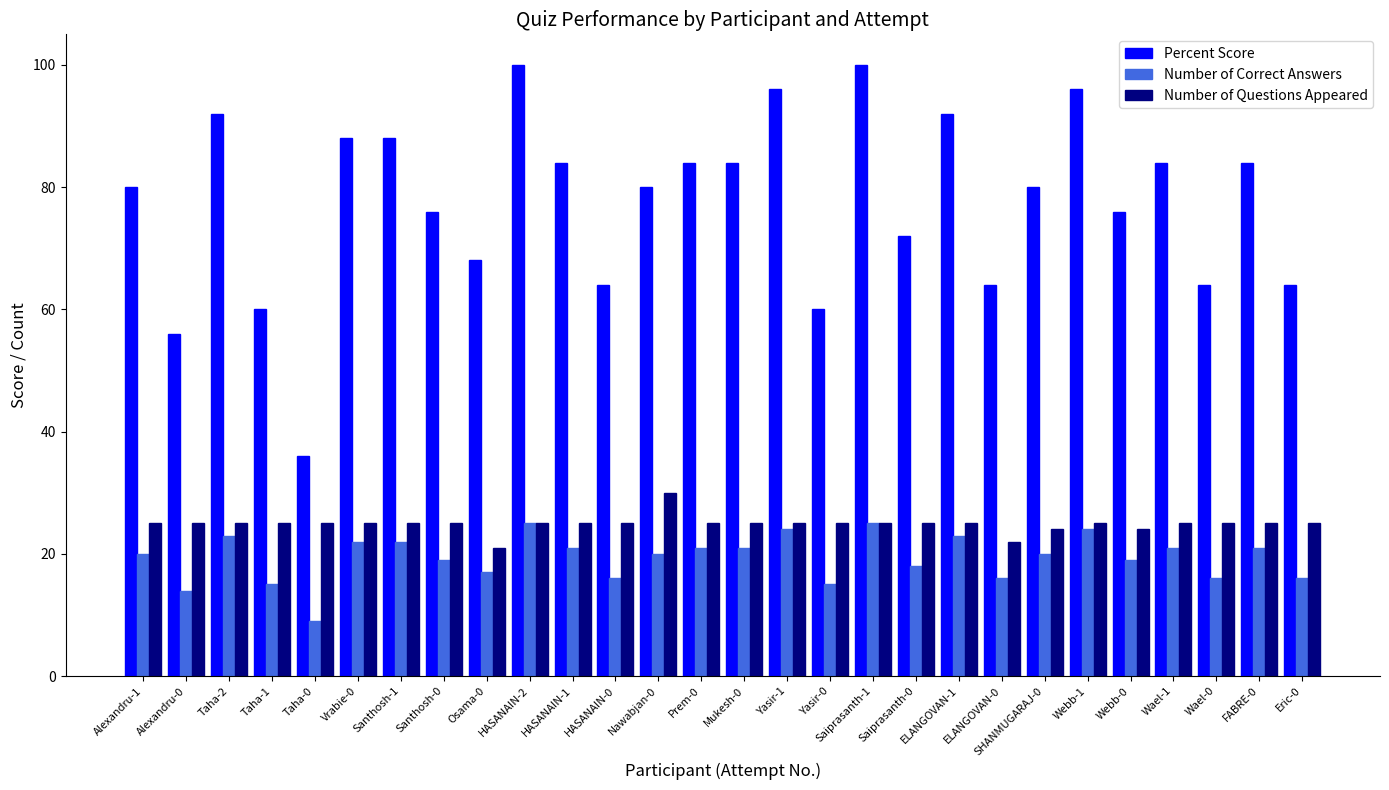

What is the average value of the Number of Questions Appeared series?

25